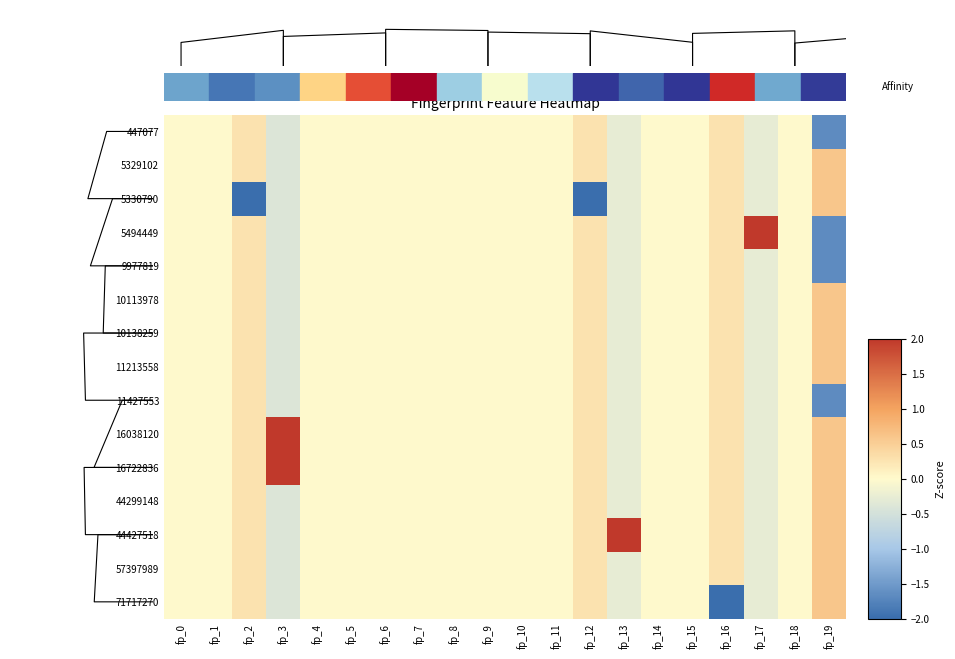

How many values in the row_8 series are below 0?

4